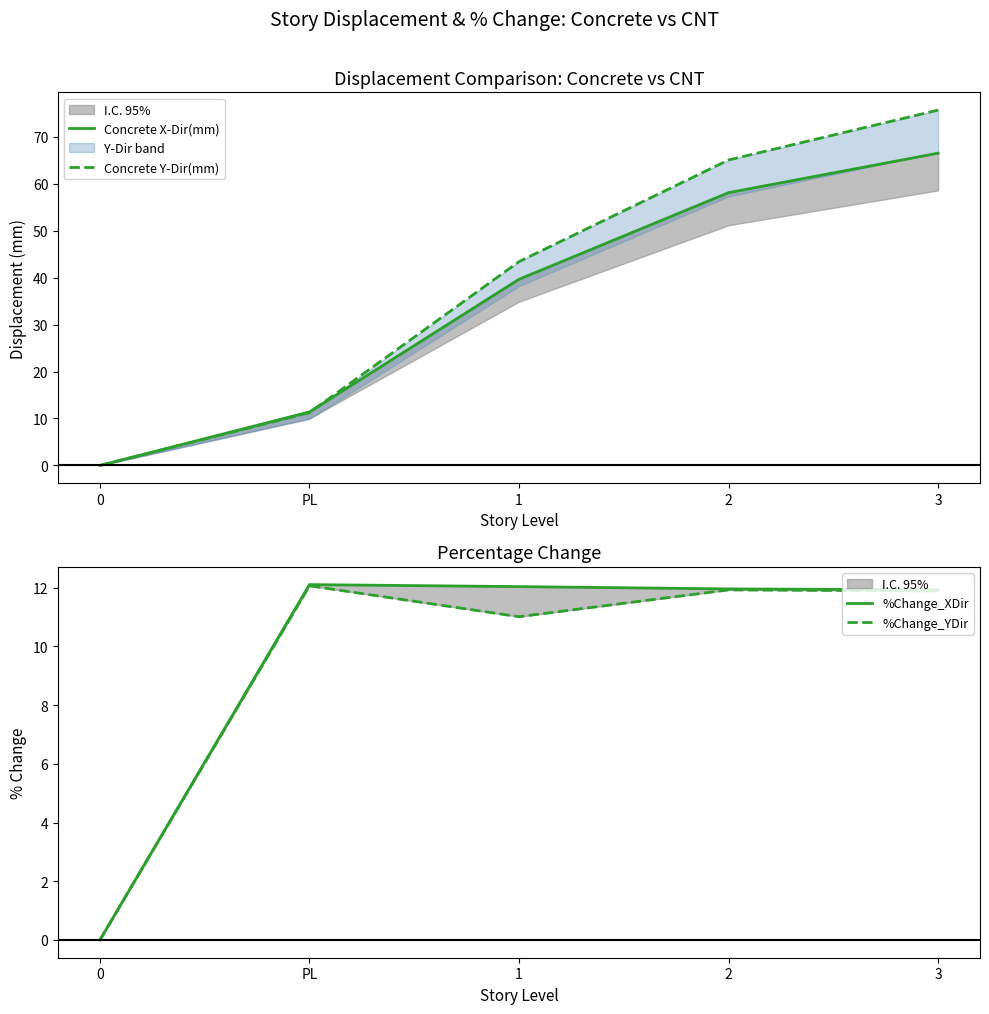

What are all the series names shown in the legend?

Concrete X-Dir(mm), Concrete Y-Dir(mm), %Change_XDir, %Change_YDir